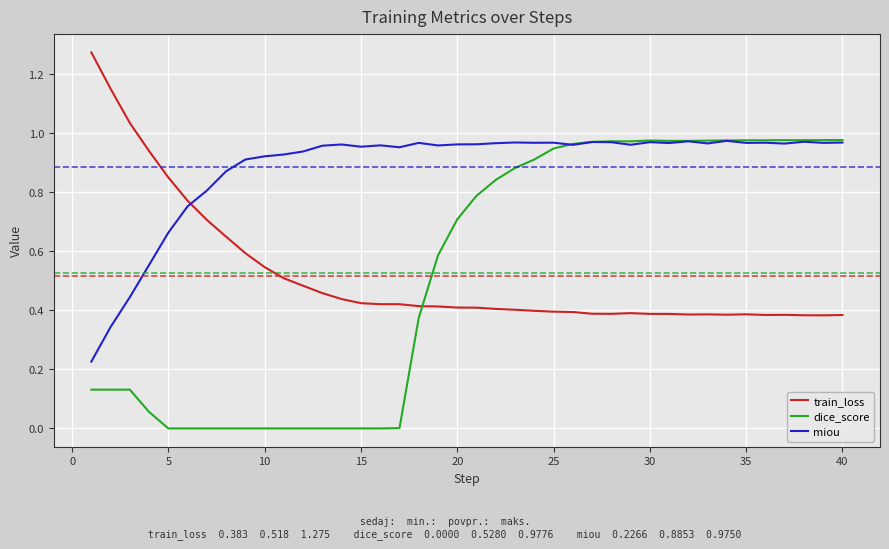

Which series has the largest total across all categories?

miou